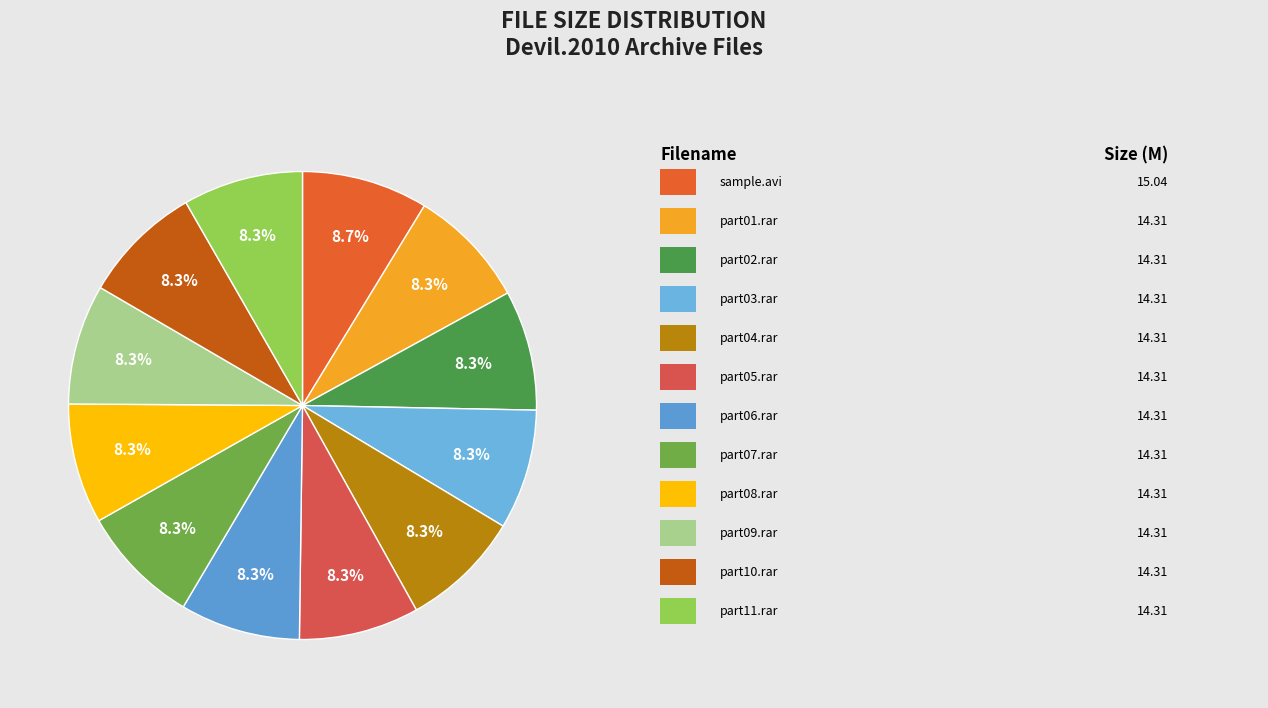

To the nearest percent, what is the average slice percentage?

8%